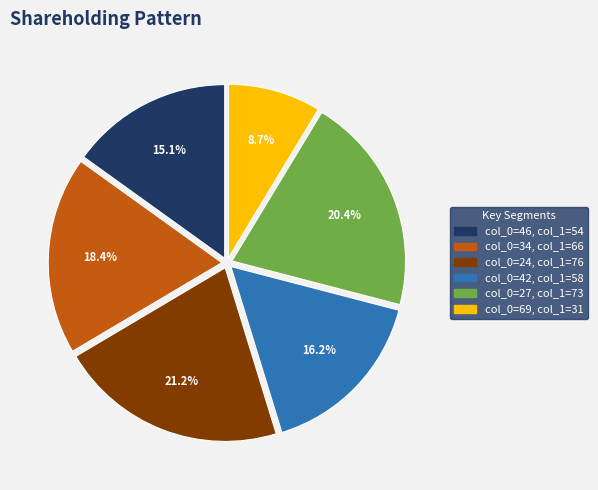

Is there any slice that represents more than half of the pie?

No